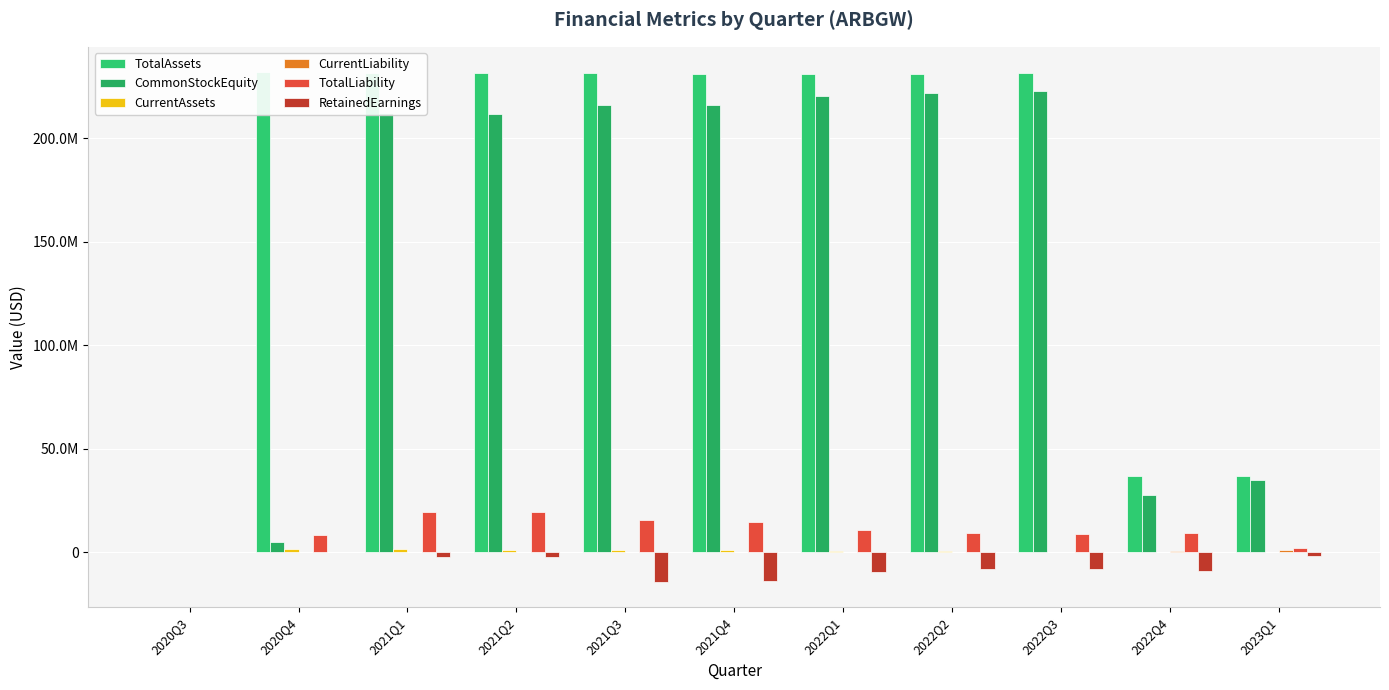

Count the number of categories in the chart.

11